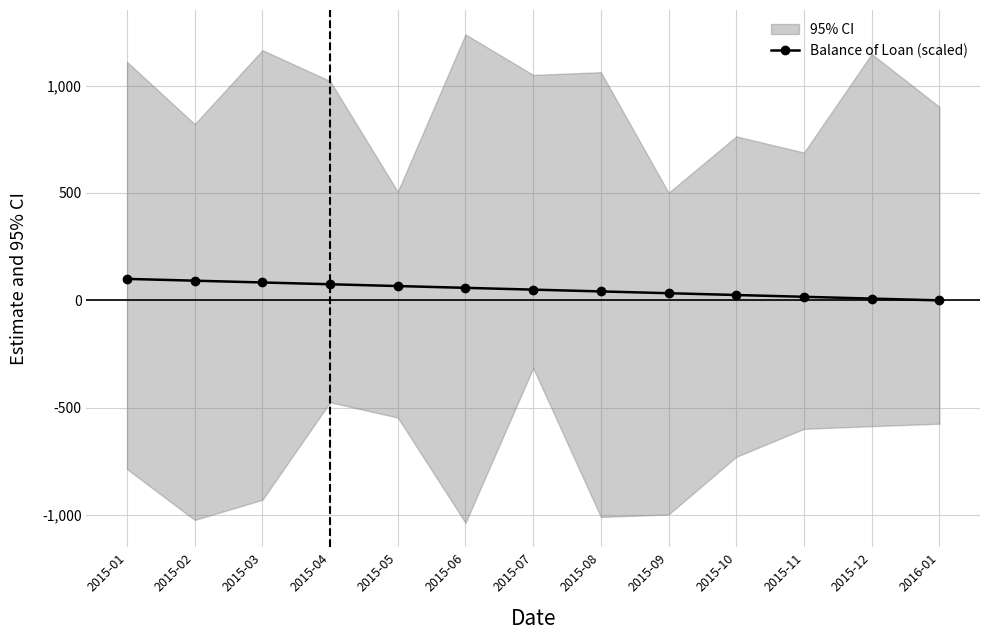

The chart shows a value of 33.3 at 2015-09. True or false?

True